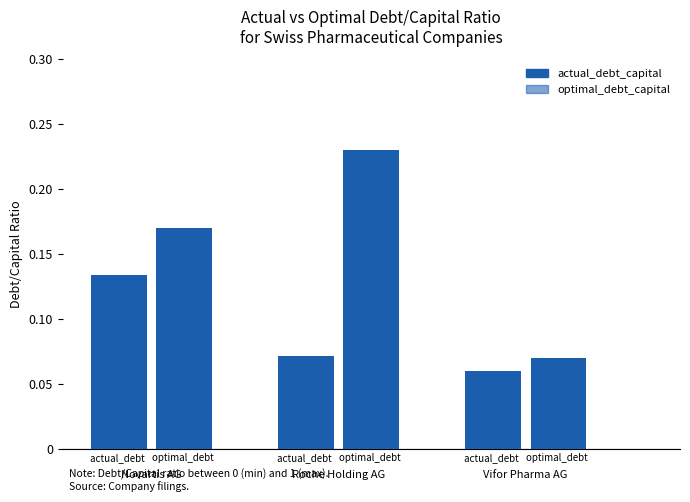

What is the spread (max minus min) of values at Roche Holding AG?

0.2